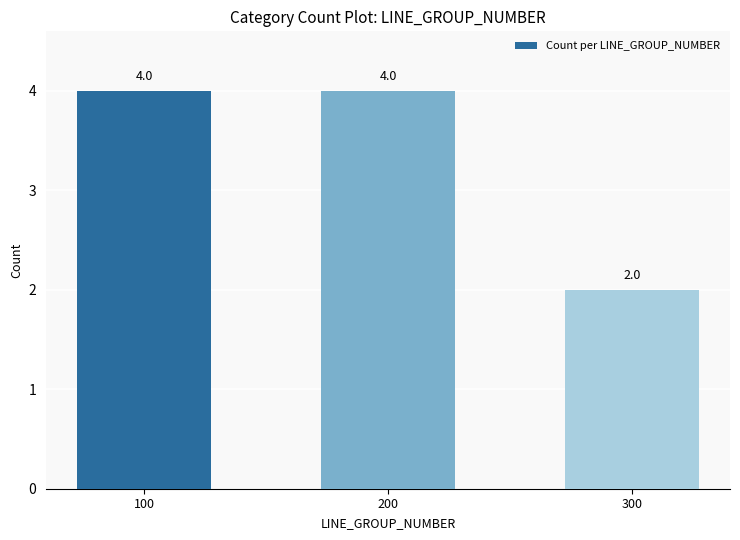

What is the ratio of the value at 300 to the value at 100?

0.5